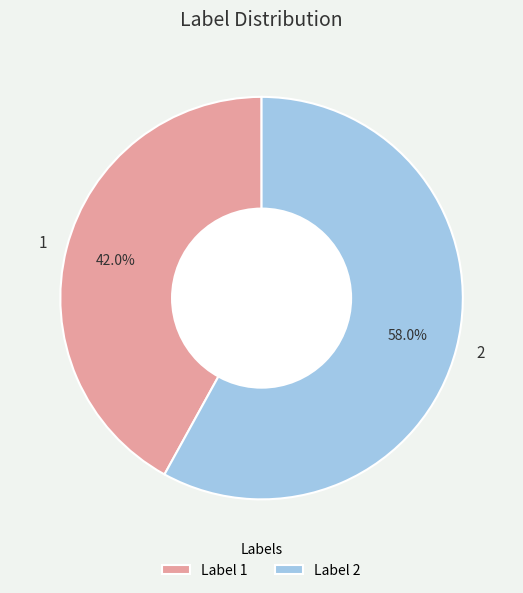

How many slices are in this pie chart?

2